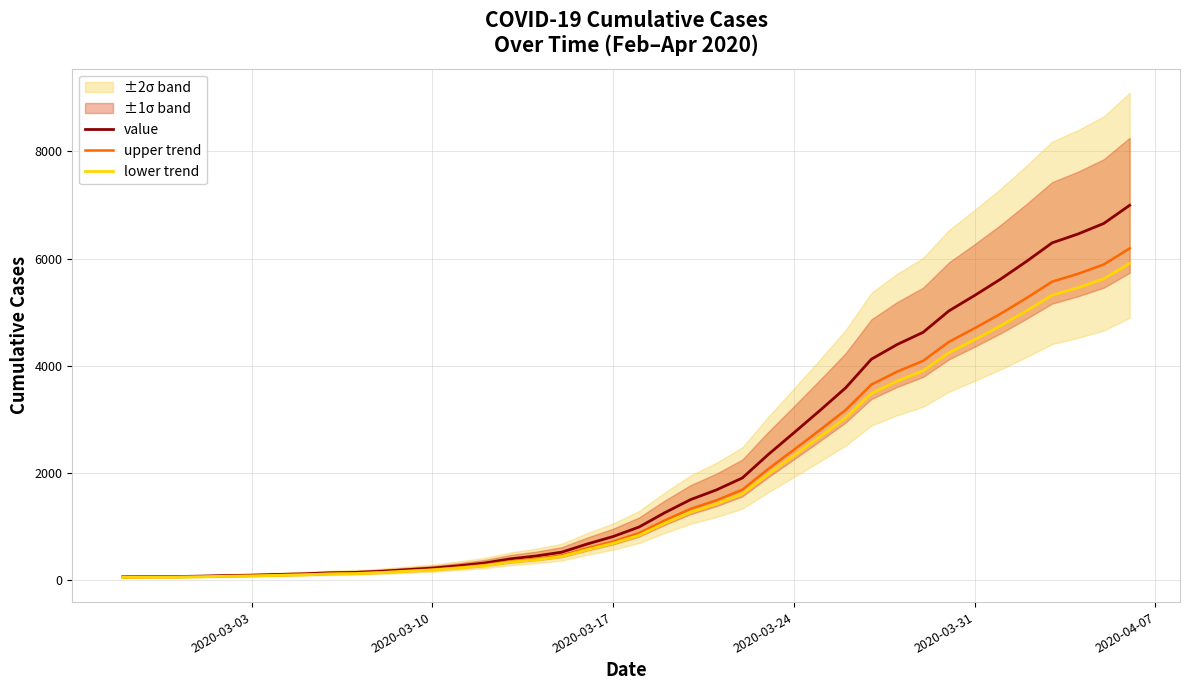

True or false: value has a value of 110.9 at 2020-03-10.

False